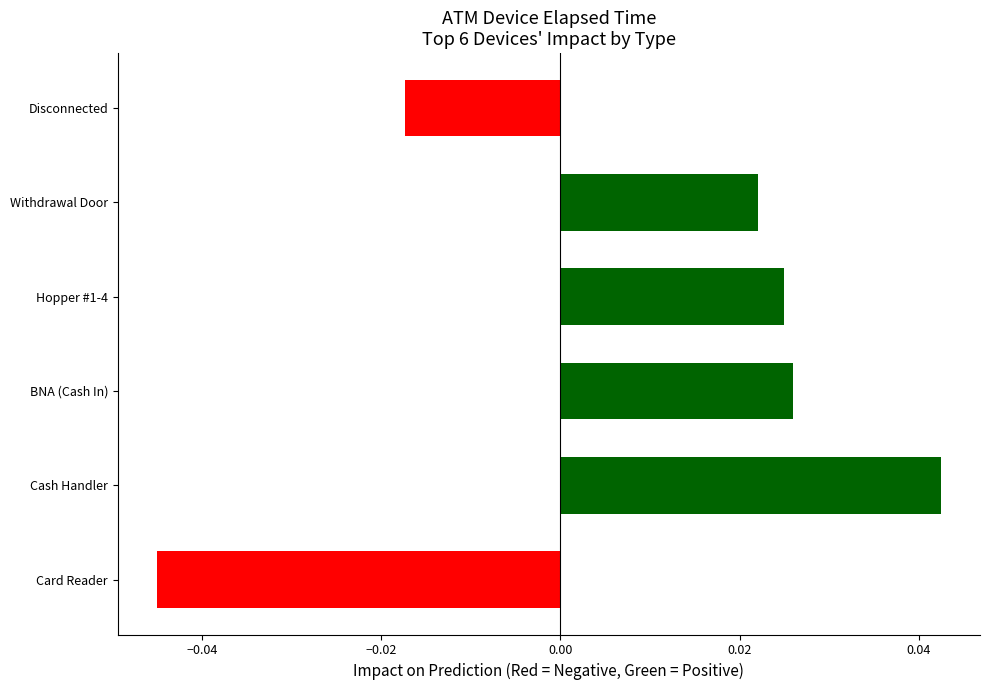

Count the values in the range 0 to 1.

4